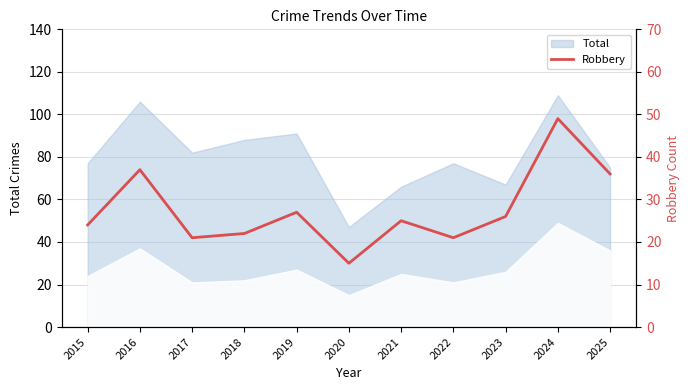

Is it true that the value at 2016 is 16?

False